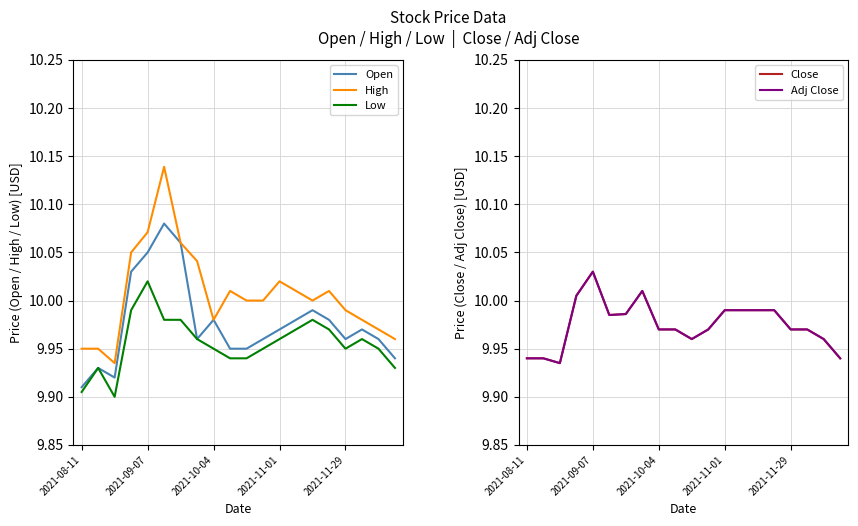

At how many categories does at least one series exceed 10?

9